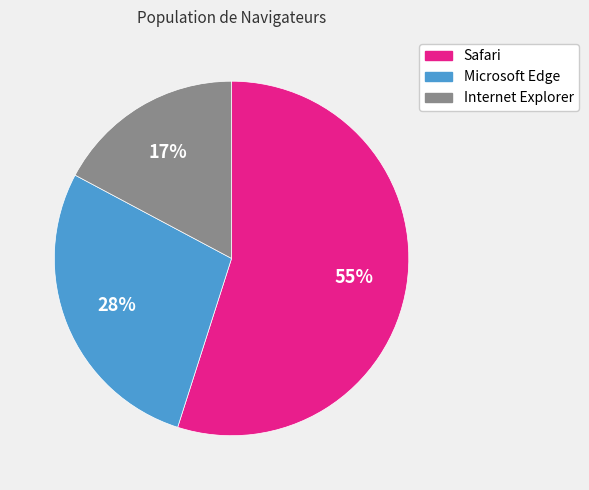

To the nearest percent, what is the difference between the Safari and Microsoft Edge slice percentages?

27%